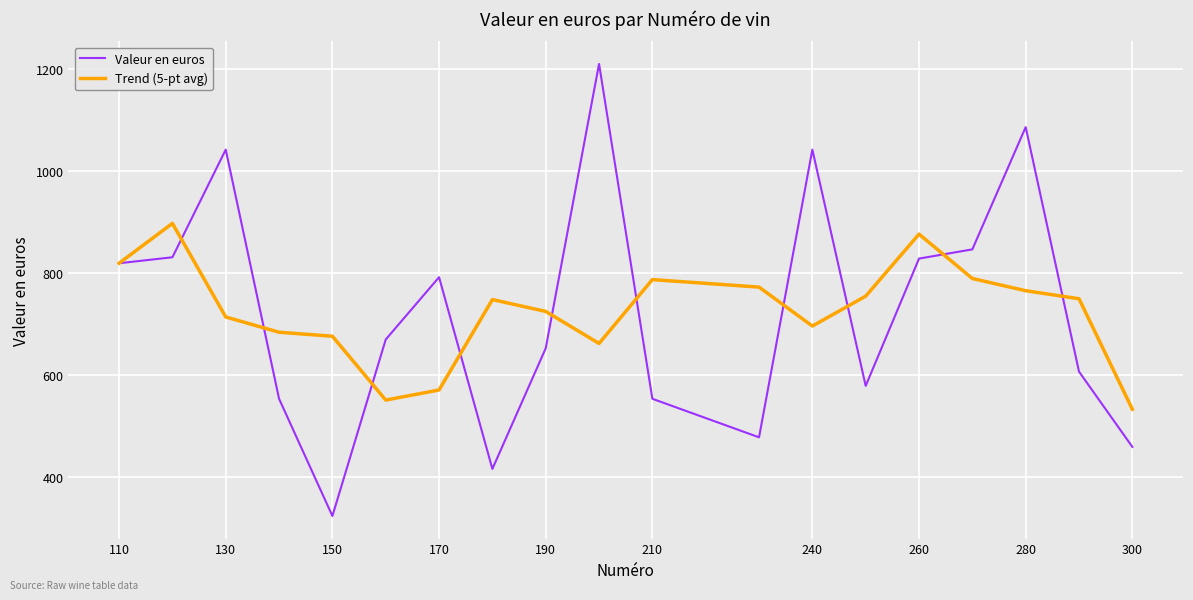

Rank the series by their maximum value, from lowest to highest.

Trend (5-pt avg), Valeur en euros